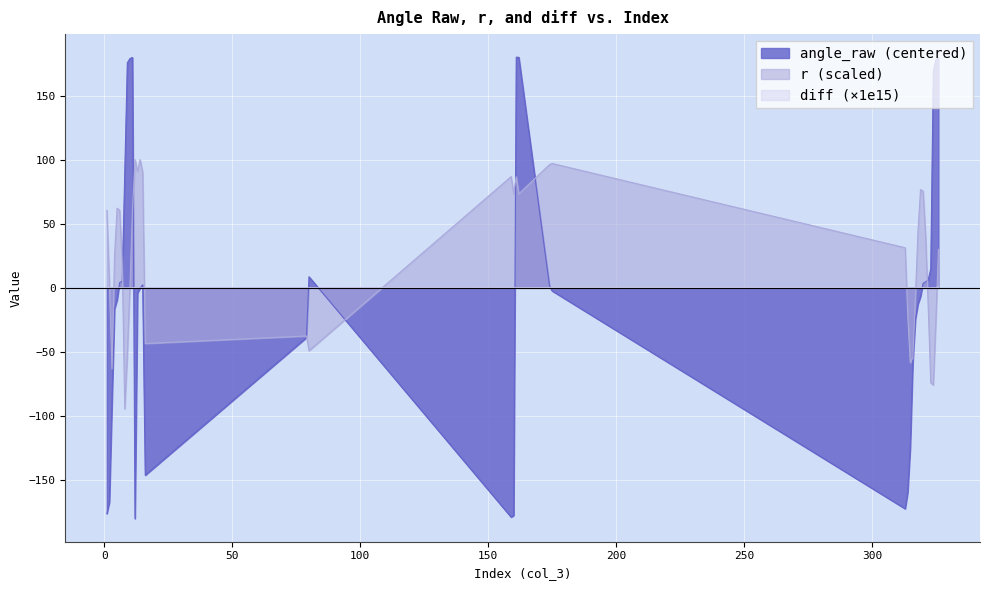

What is the difference between the highest and lowest values at 1?

236.5